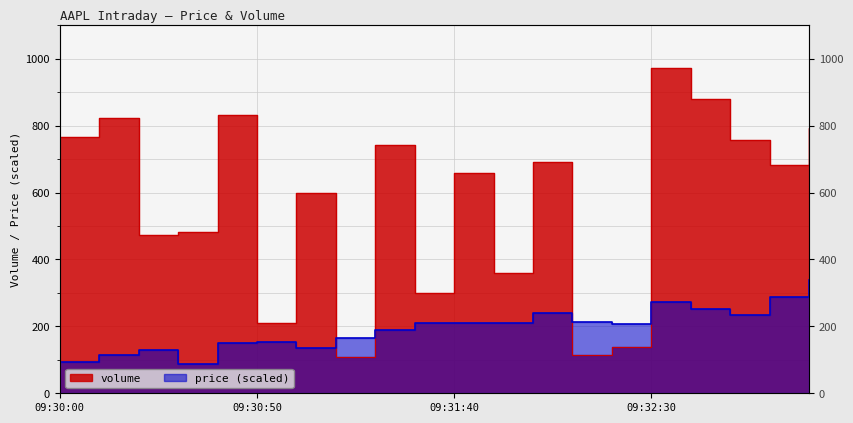

What is the sum of all price values?

3892.0